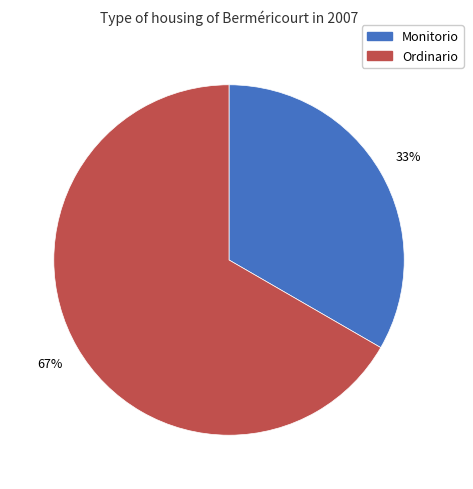

Do Monitorio and Ordinario together represent more than half of the pie?

Yes